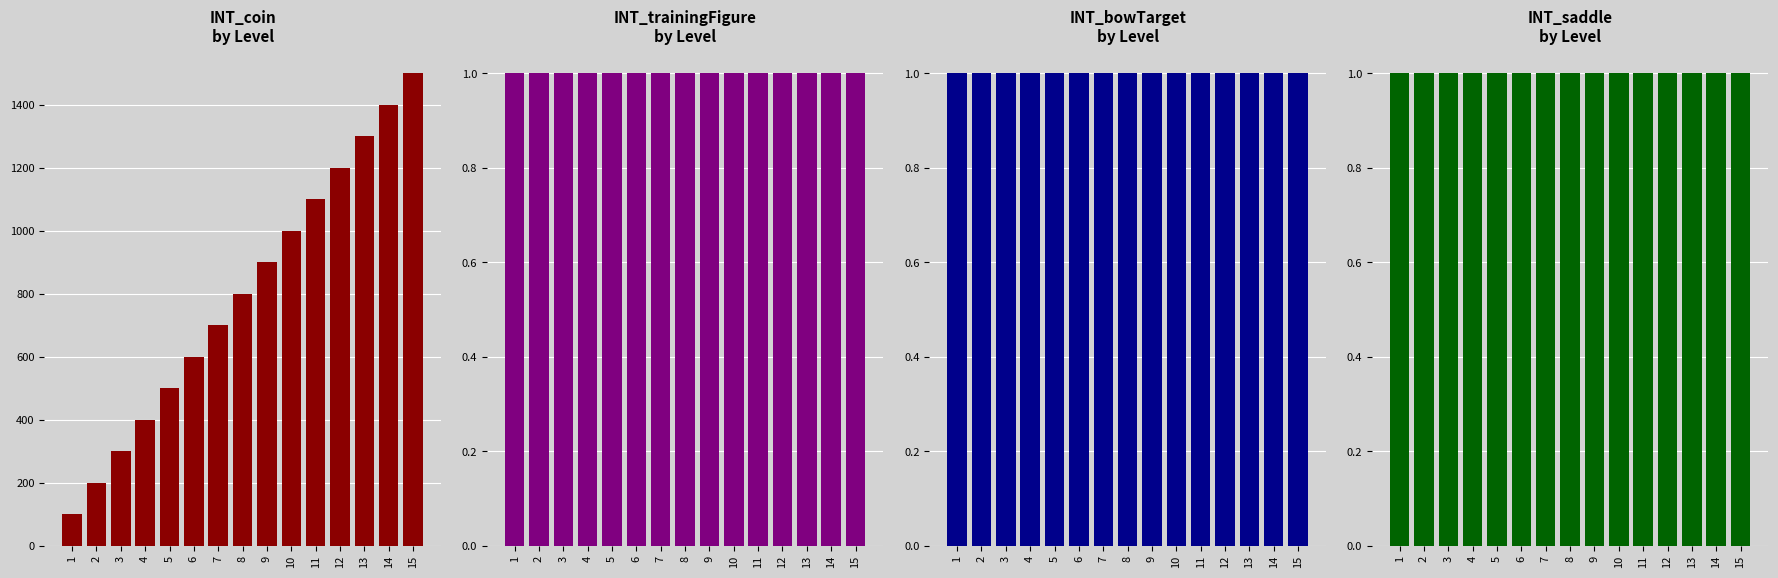

At 5, list the series in order from smallest to largest.

INT_trainingFigure, INT_bowTarget, INT_saddle, INT_coin